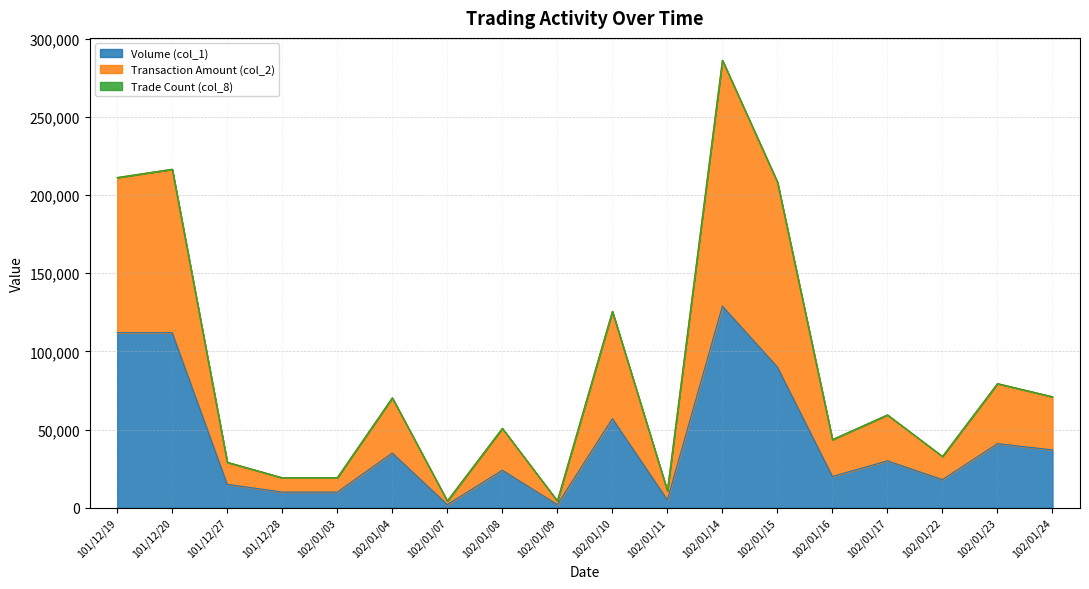

True or false: Transaction Amount (col_2) has a value of 64683 at 102/01/16.

False